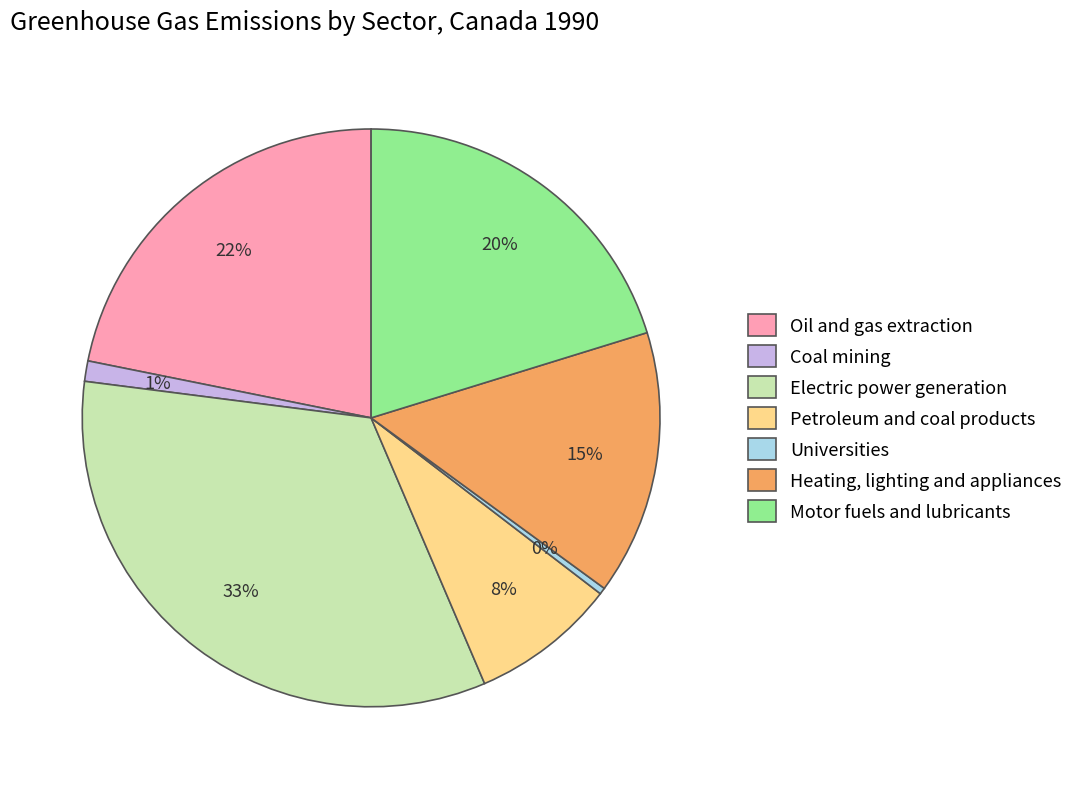

True or false: Electric power generation accounts for 25% of the total.

False